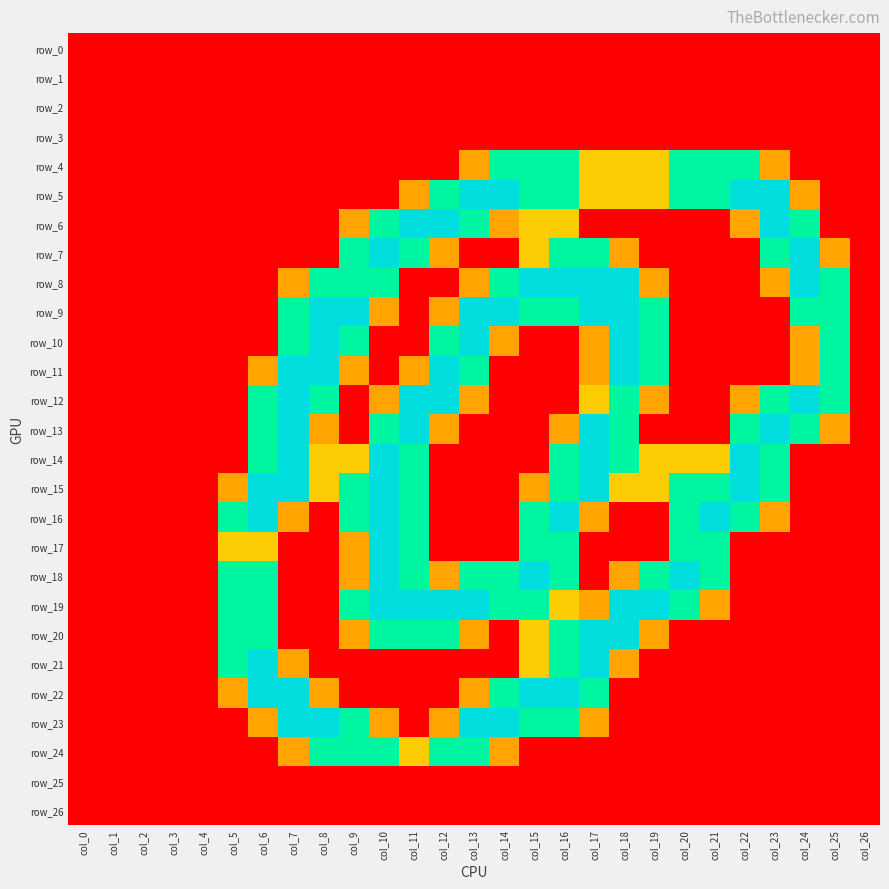

What value does the row_13 series have at col_18?

1.5